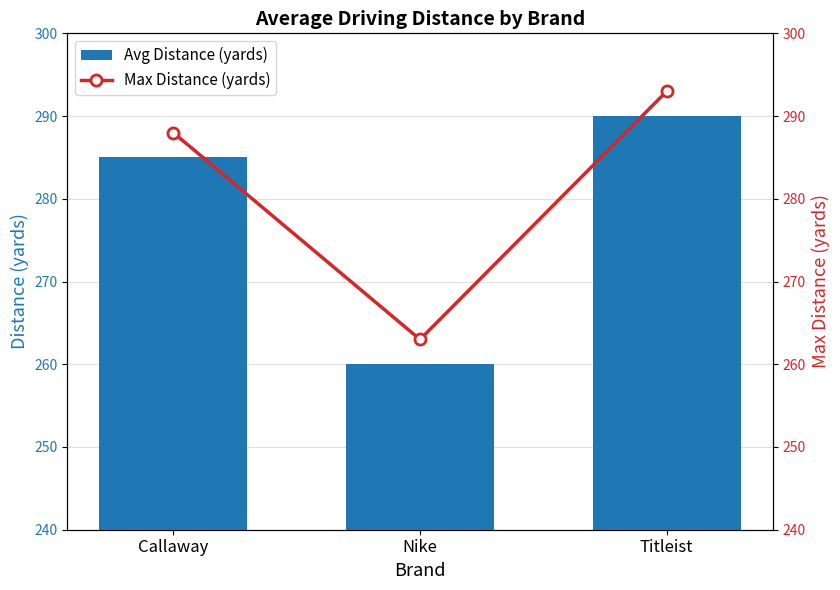

What is the maximum value for Avg Distance (yards)?

290